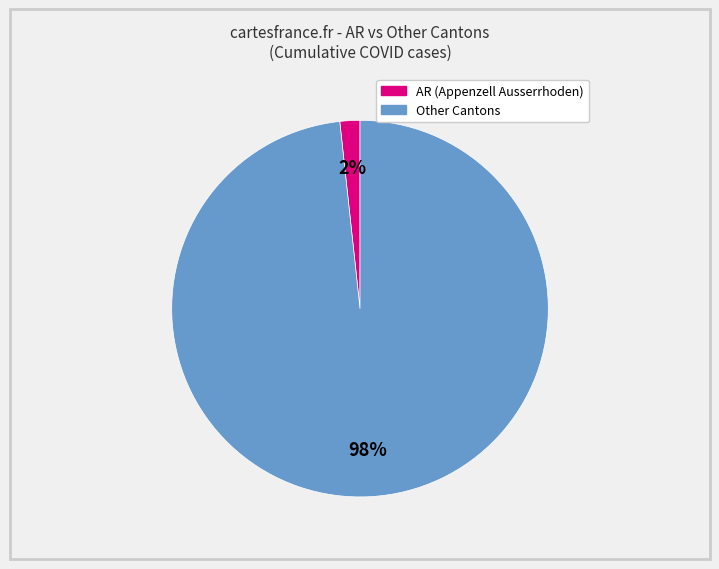

Is there any slice that represents more than half of the pie?

Yes